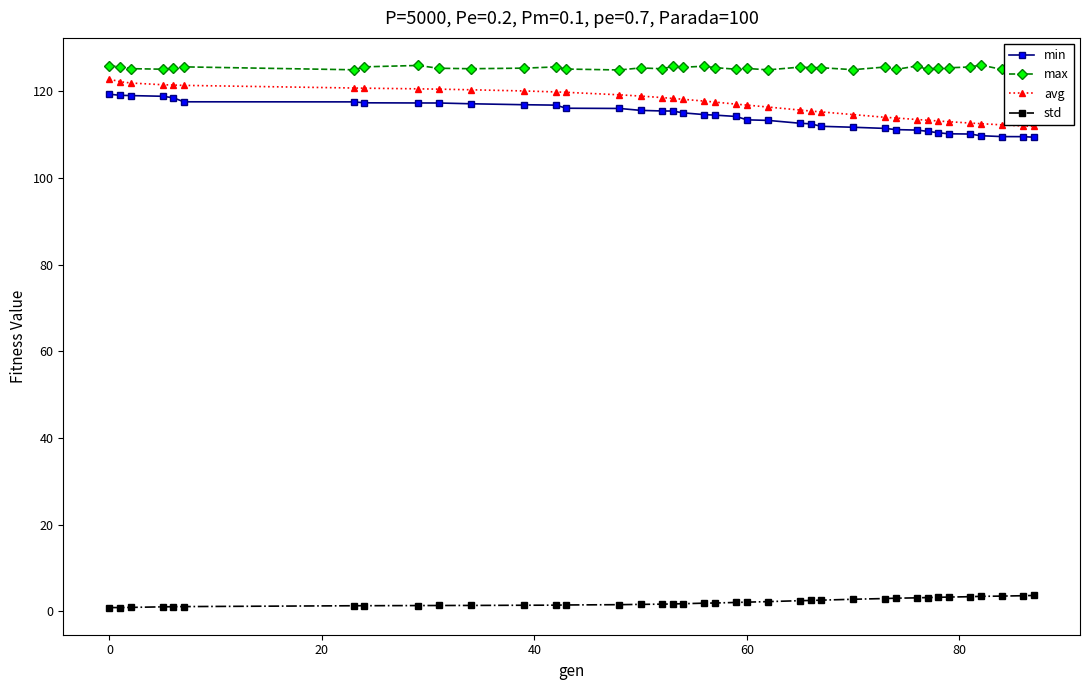

At how many categories does at least one series exceed 84?

39